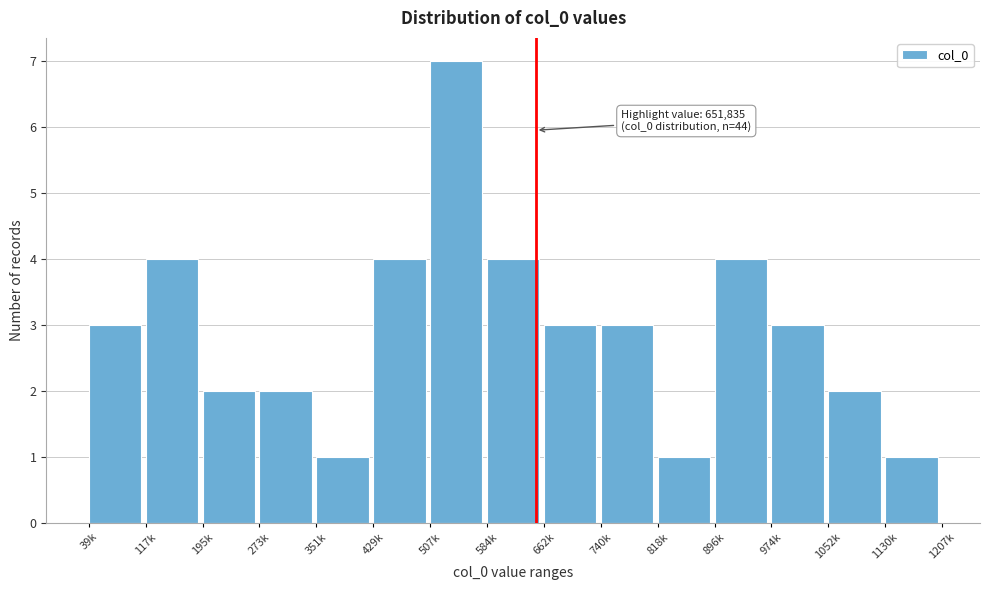

Reading right to left, transcribe all the data shown in this chart.

1	2	3	4	1	3	3	4	7	4	1	2	2	4	3